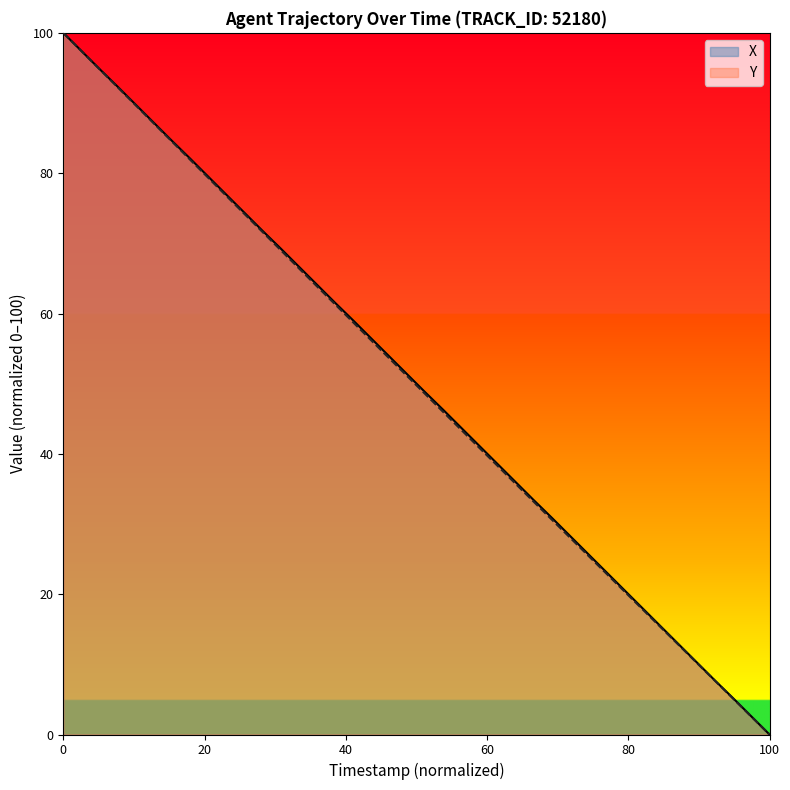

What is the highest value of the X series?

100.0